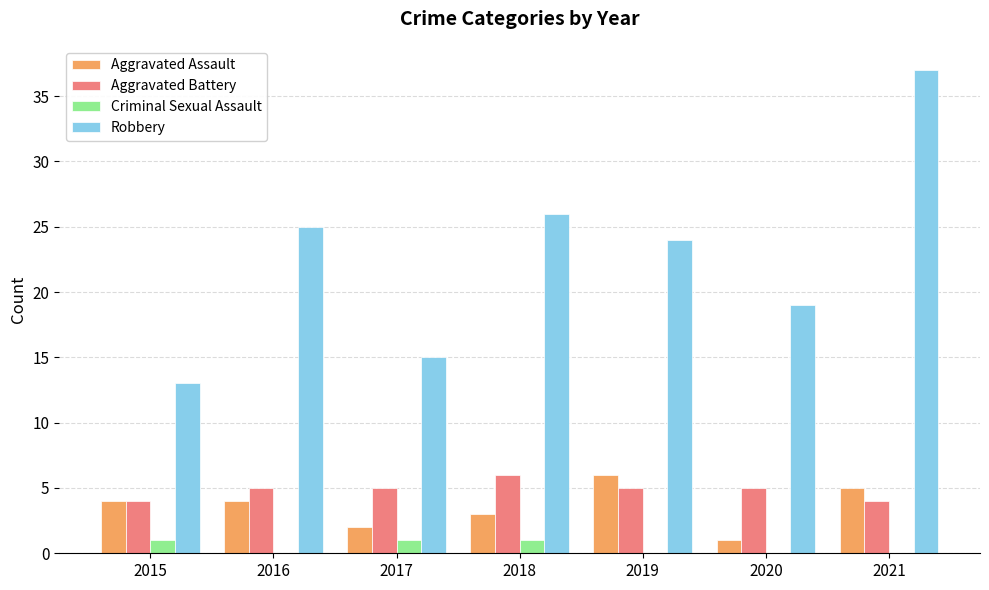

Which series changed the most between 2018 and 2020?

Robbery